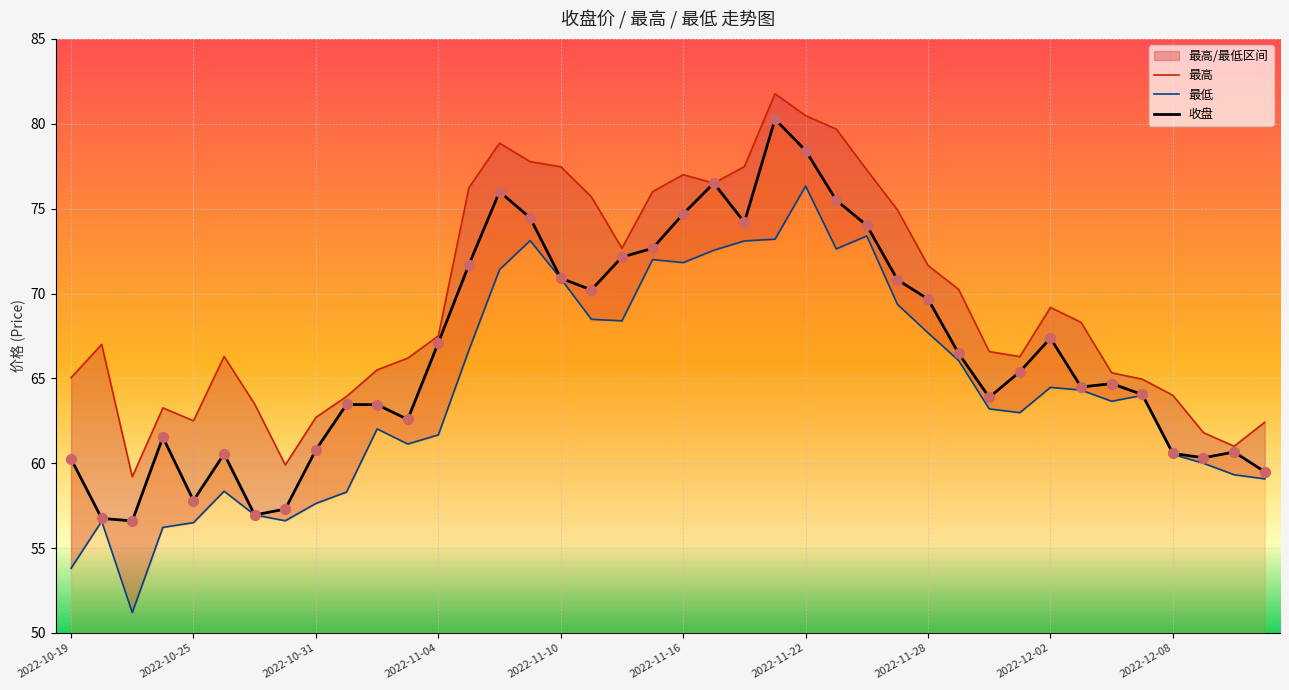

At which category is the sum across all series the highest?

2022-11-21